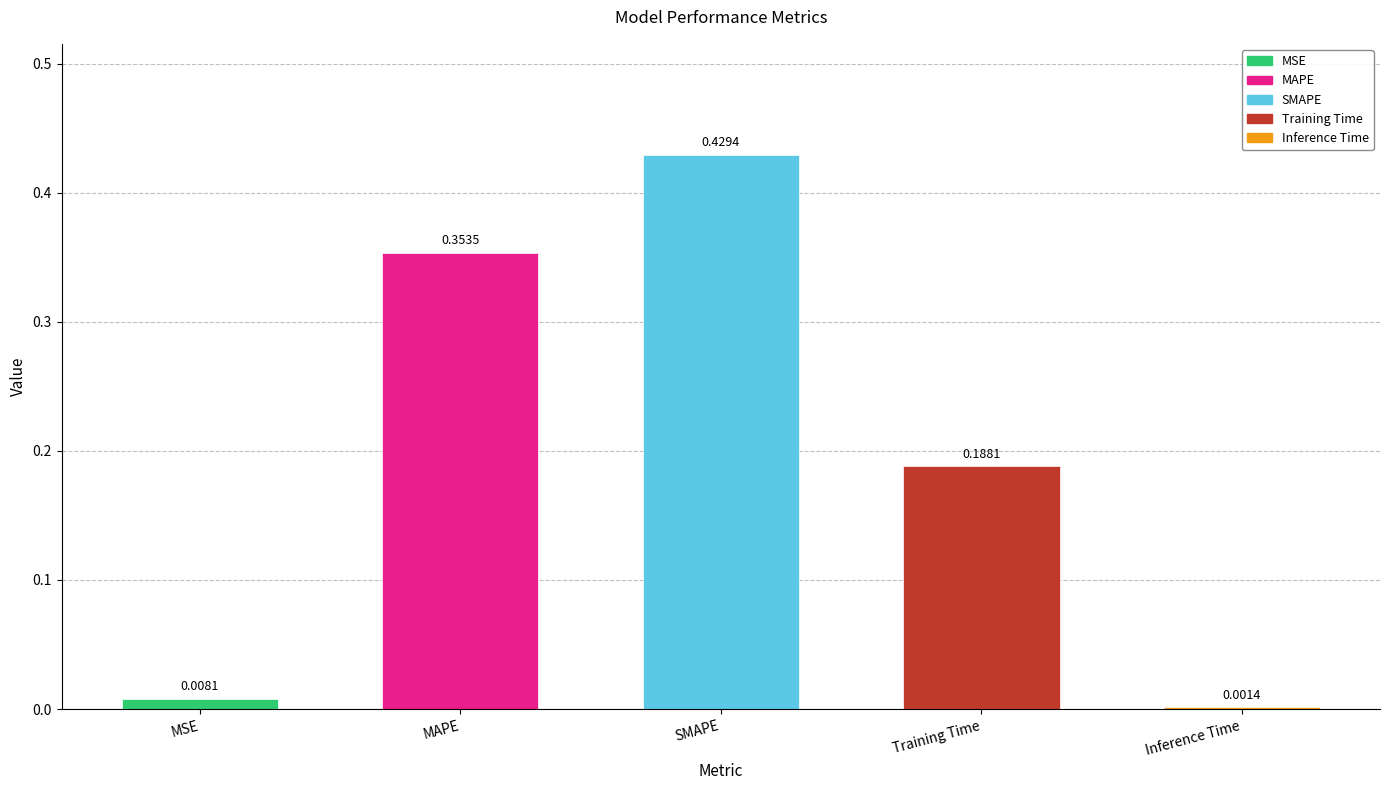

At which category does the chart reach its peak across all series?

SMAPE